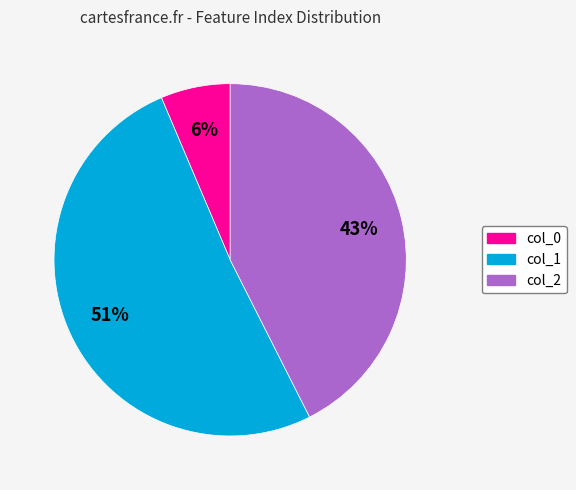

Count the number of slices in the pie.

3